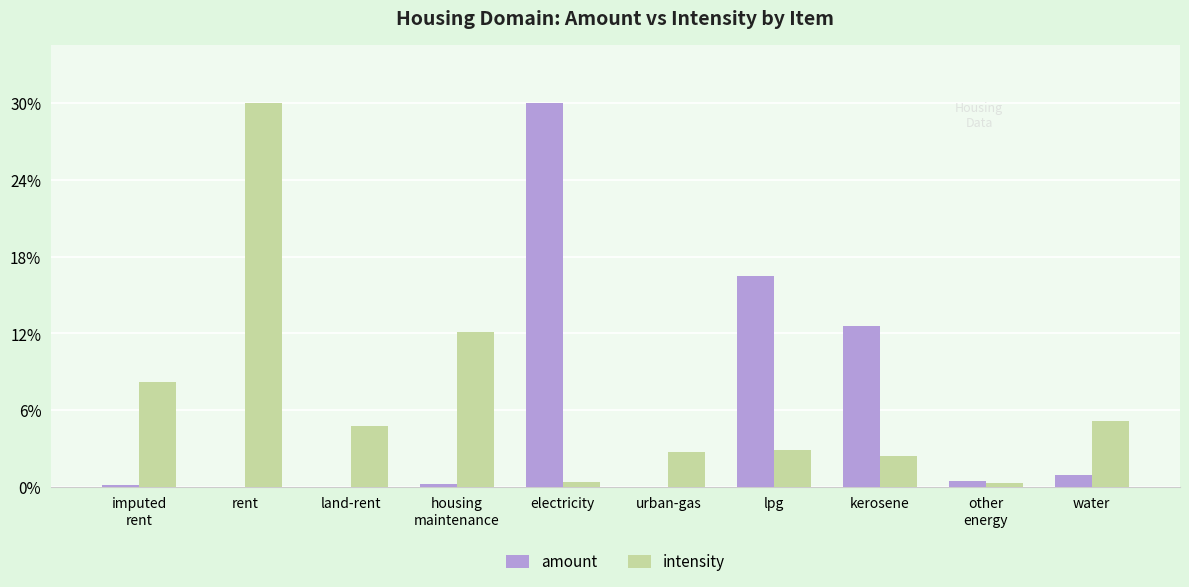

List the series in order of their peak value, highest first.

amount, intensity